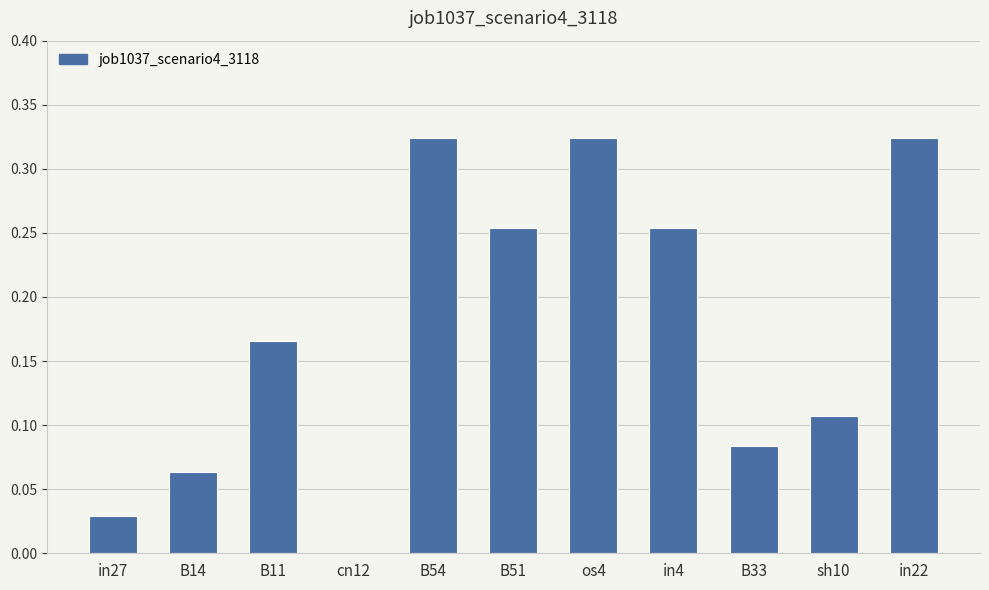

The value at B11 is 0.1. True or false?

False